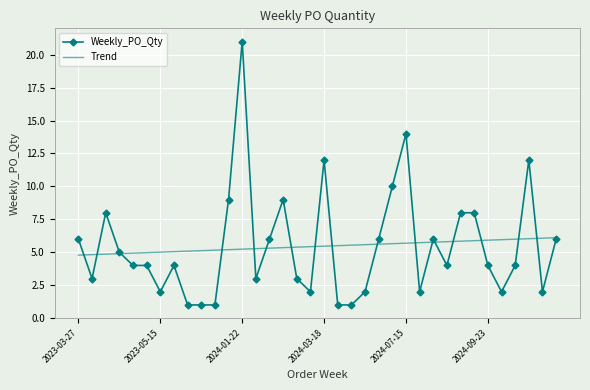

What is the average value of the Weekly_PO_Qty series?

5.4